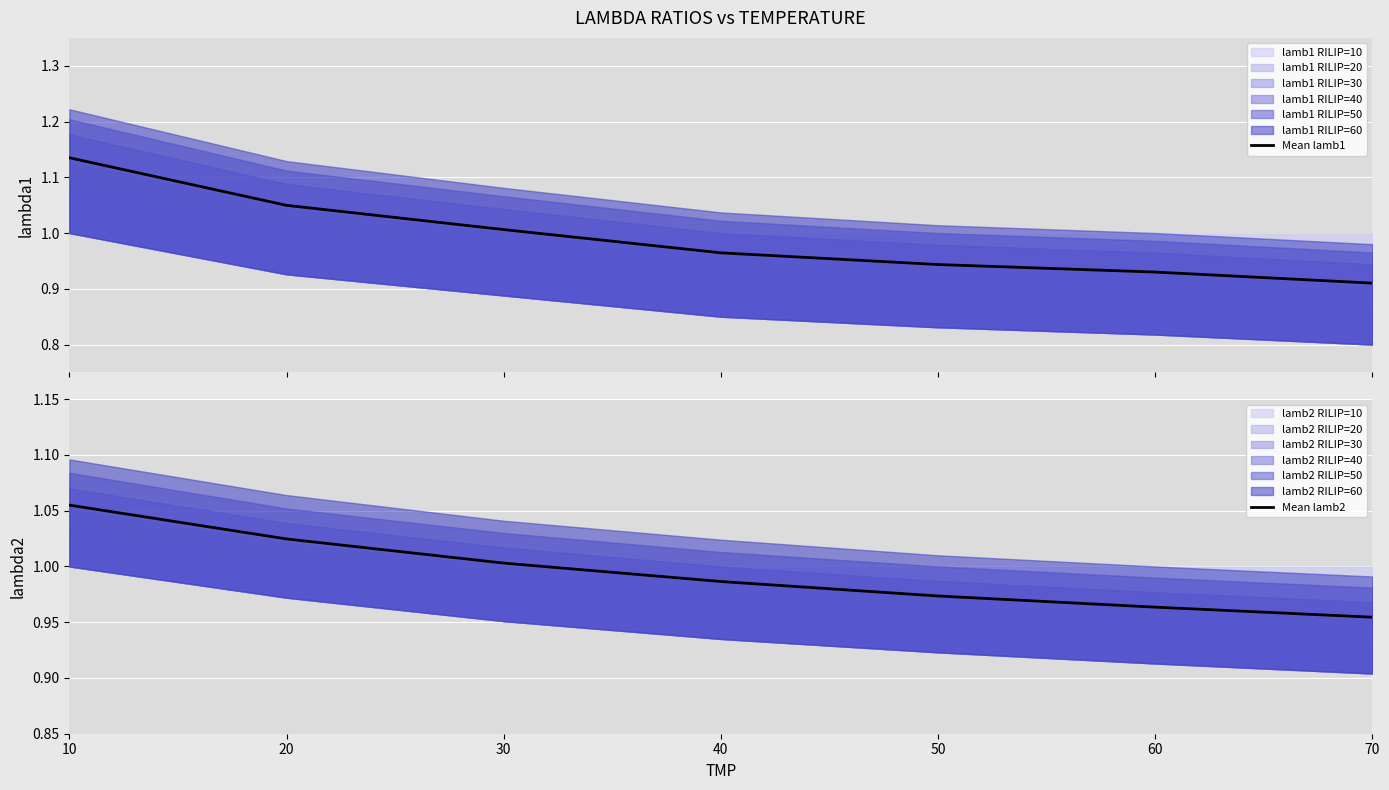

Which has a higher value, 40 or 20?

20